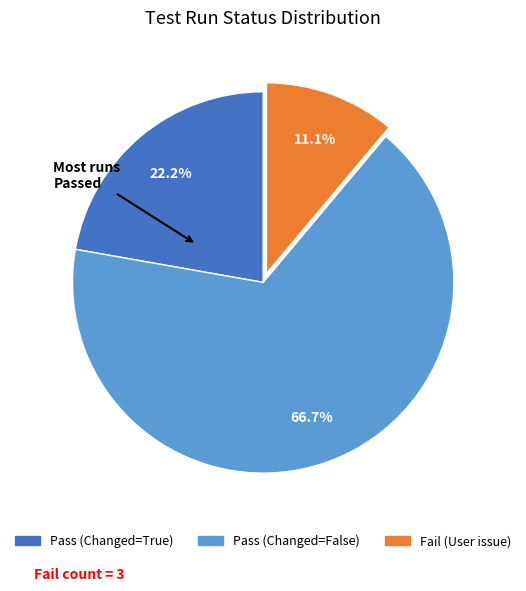

Count the number of slices in the pie.

3